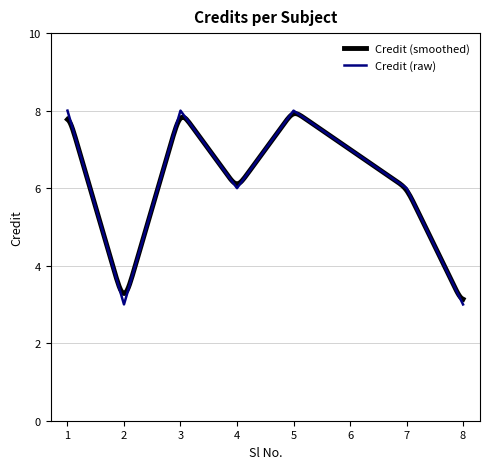

Which category has the highest value across all series?

1